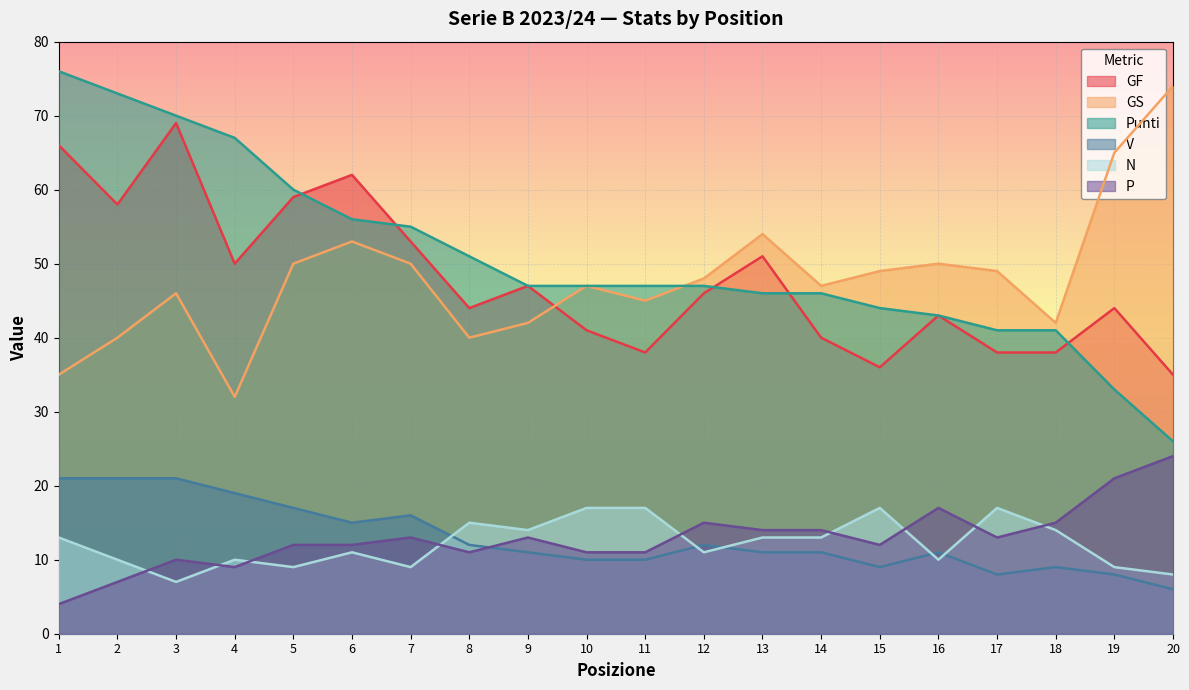

What is the sum of the Punti values at 5 and 3?

130